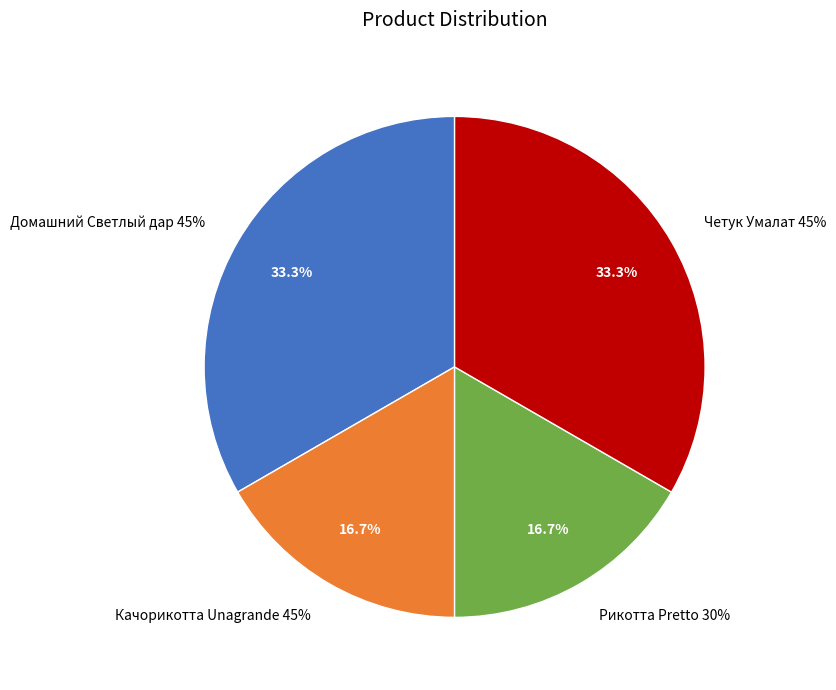

Is there a majority slice in this chart?

No